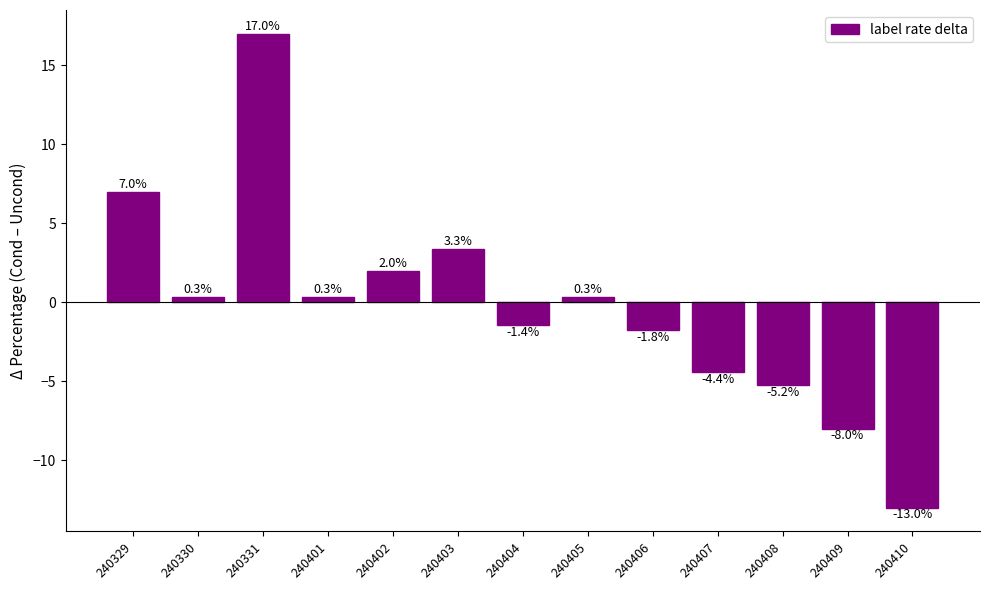

Does the chart contain stacked bars?

No